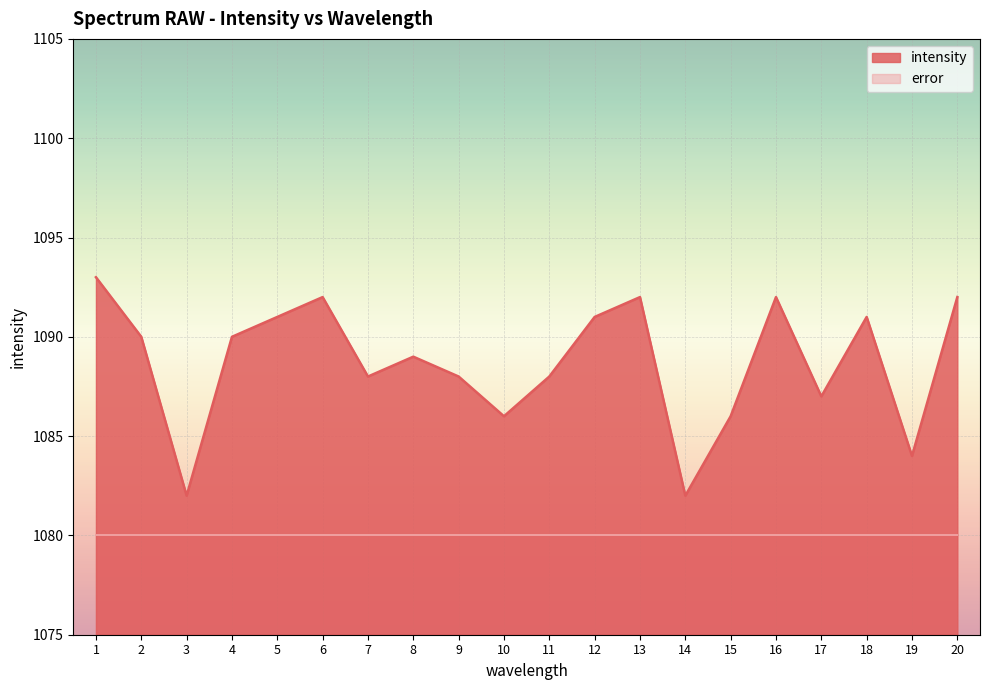

What is the sum of the values at 20 and 8?

2181